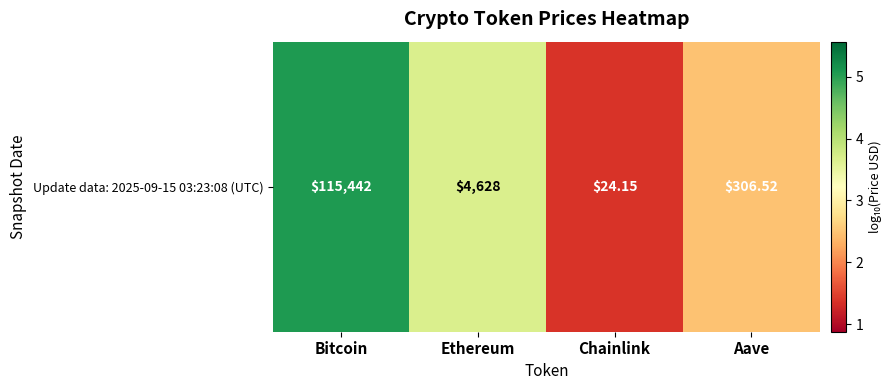

Is it true that the value at Aave is 2.5?

True